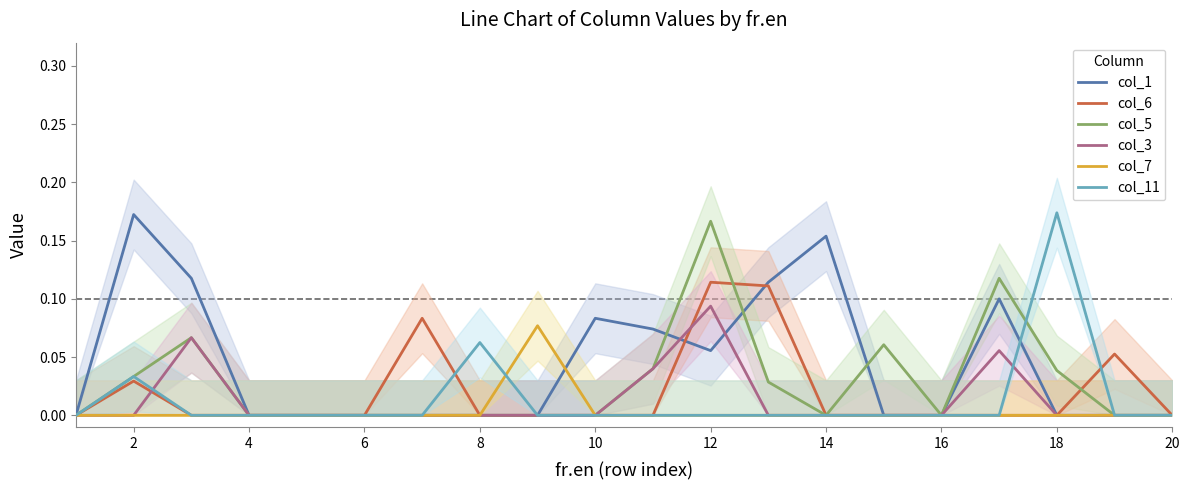

True or false: col_3 has more than 0 points higher than both neighbors.

True